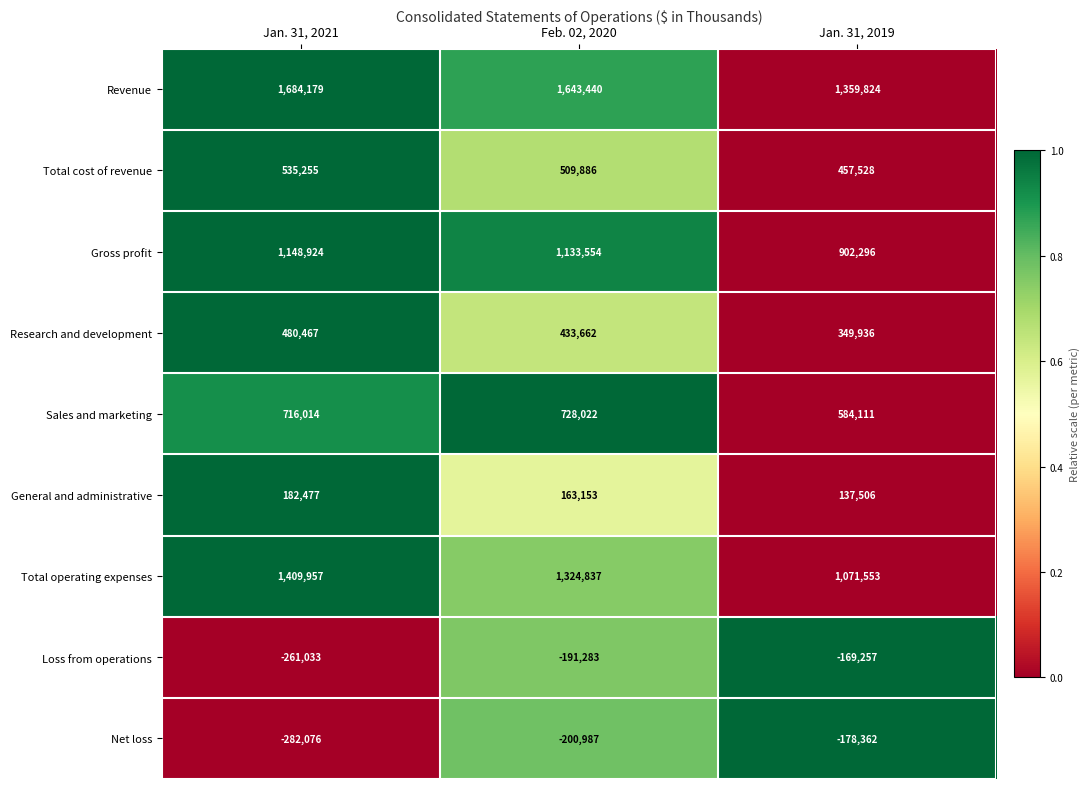

How many distinct data groups are displayed?

9